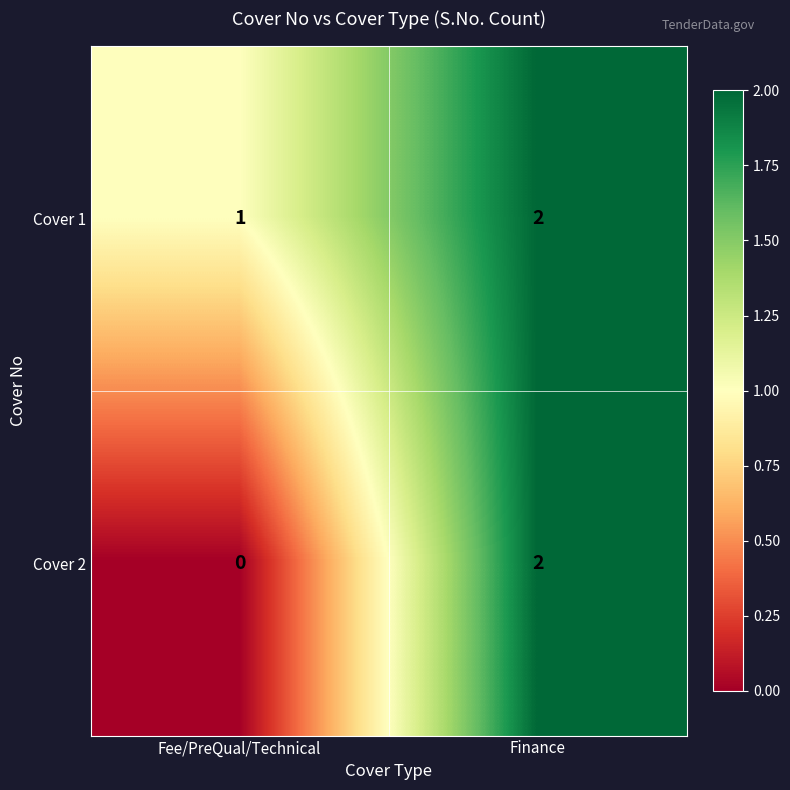

List the series in order of their overall mean, highest first.

Cover 1, Cover 2